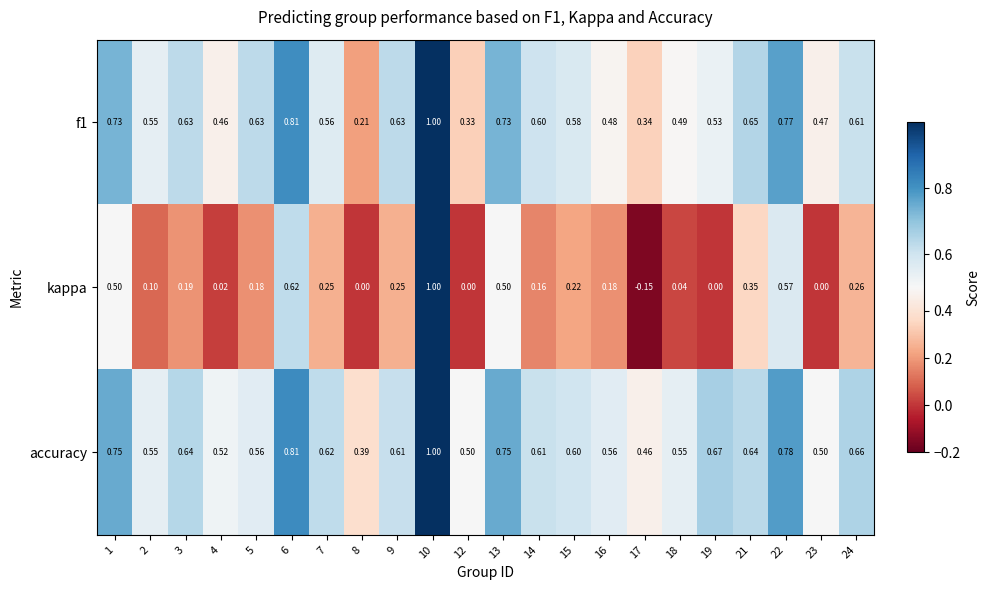

What is the greatest value displayed?

1.0